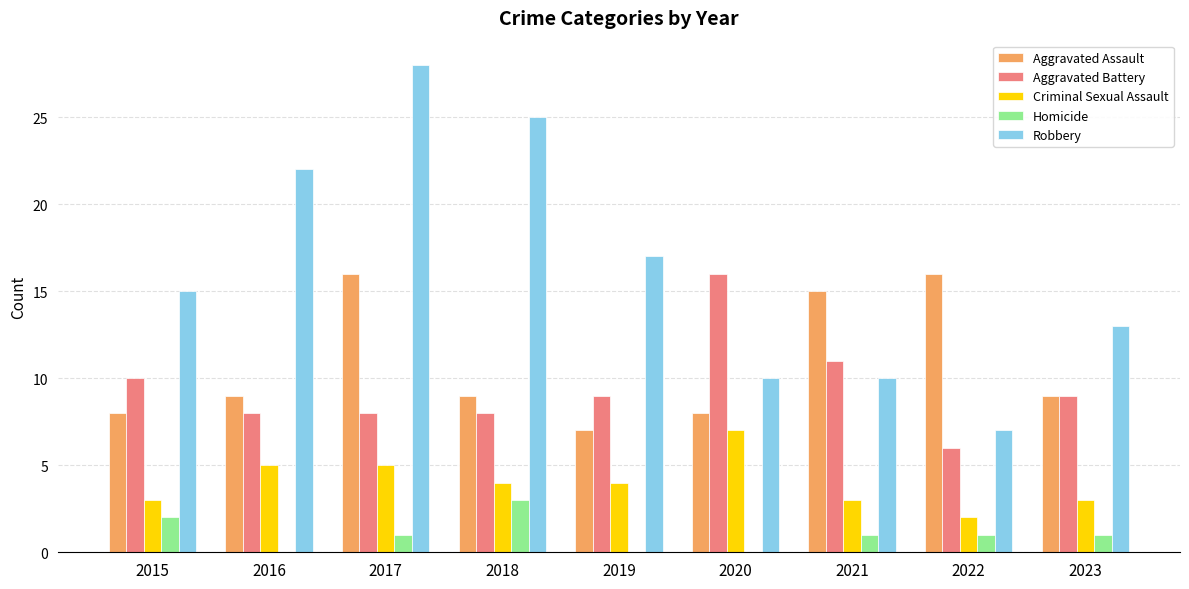

Which label corresponds to the largest value in the chart?

2017